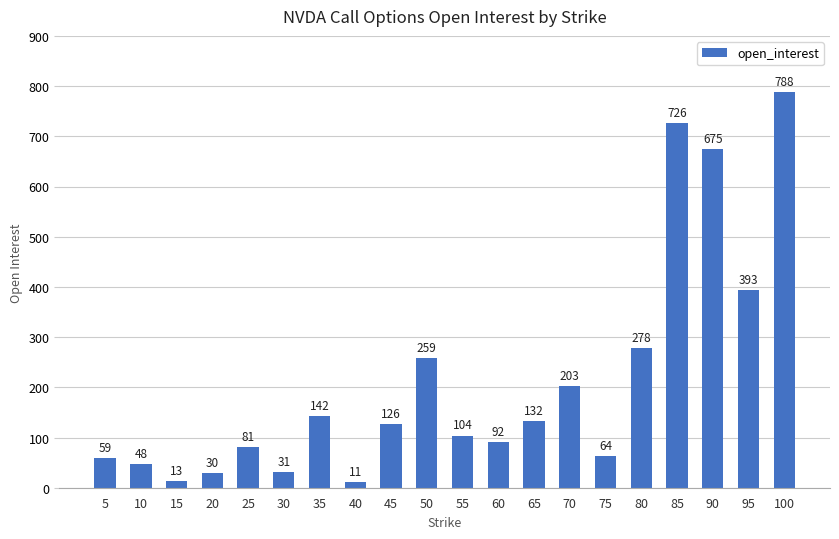

Is it true that the value at 85 is 726?

True